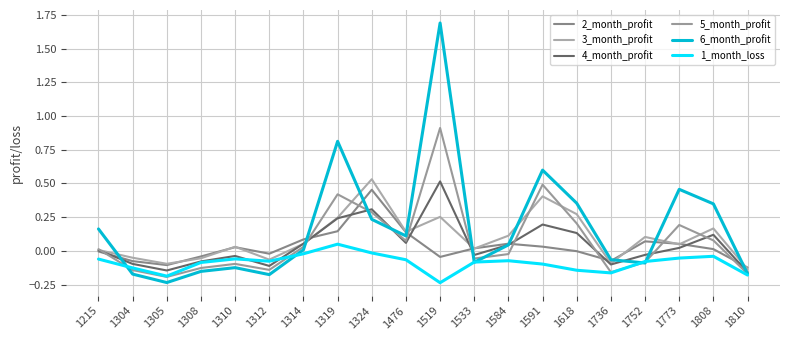

Between 1584 and 1810, which is larger?

1584